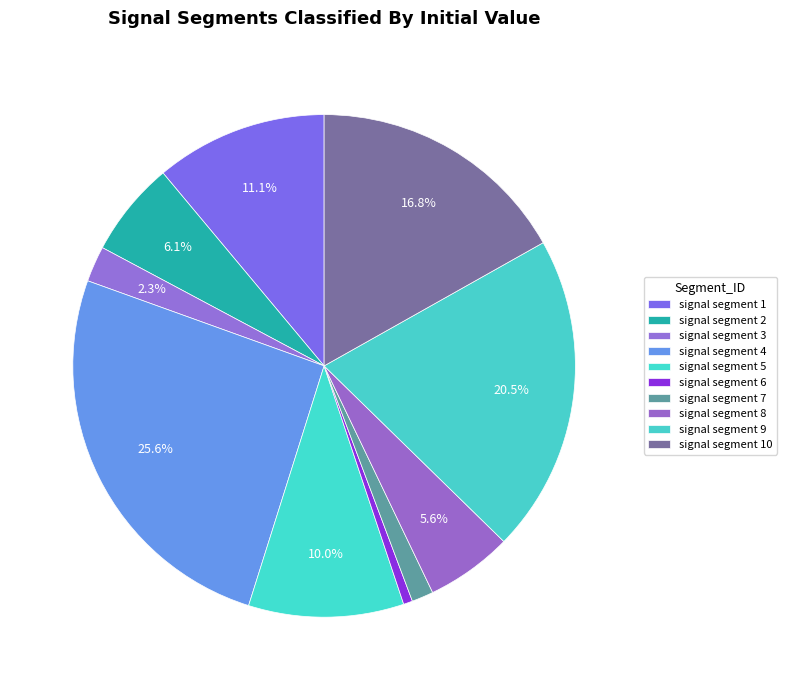

Which category has the smallest portion of the pie?

signal segment 6